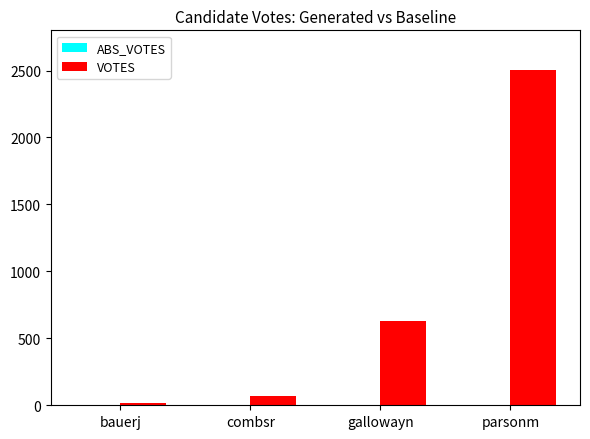

Where is the data nearest to the value 1259?

gallowayn